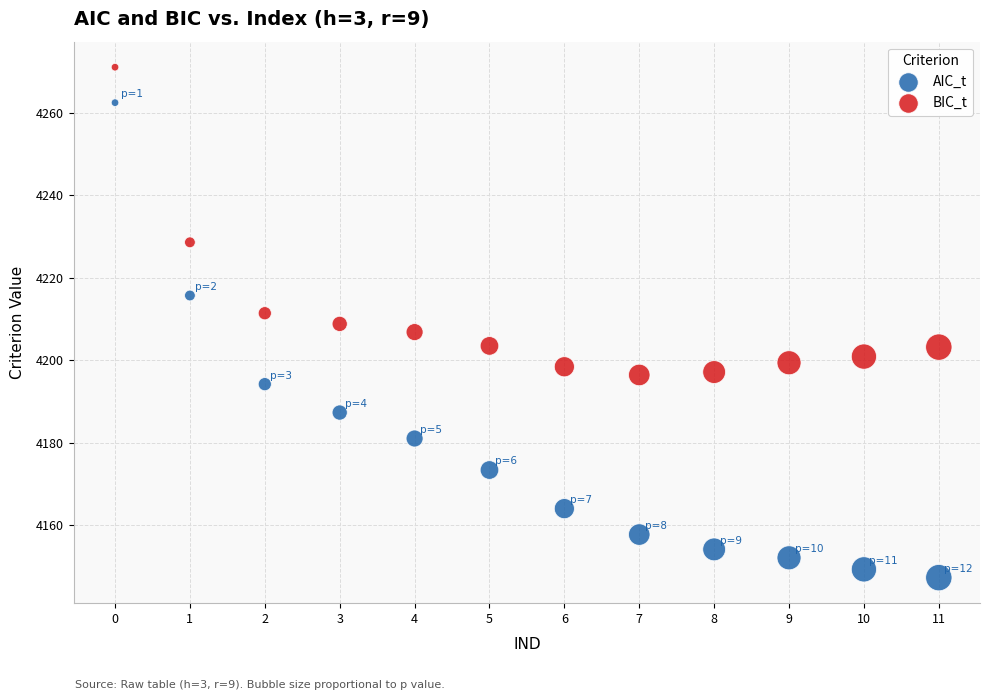

Which series has the widest spread of Y values?

AIC_t